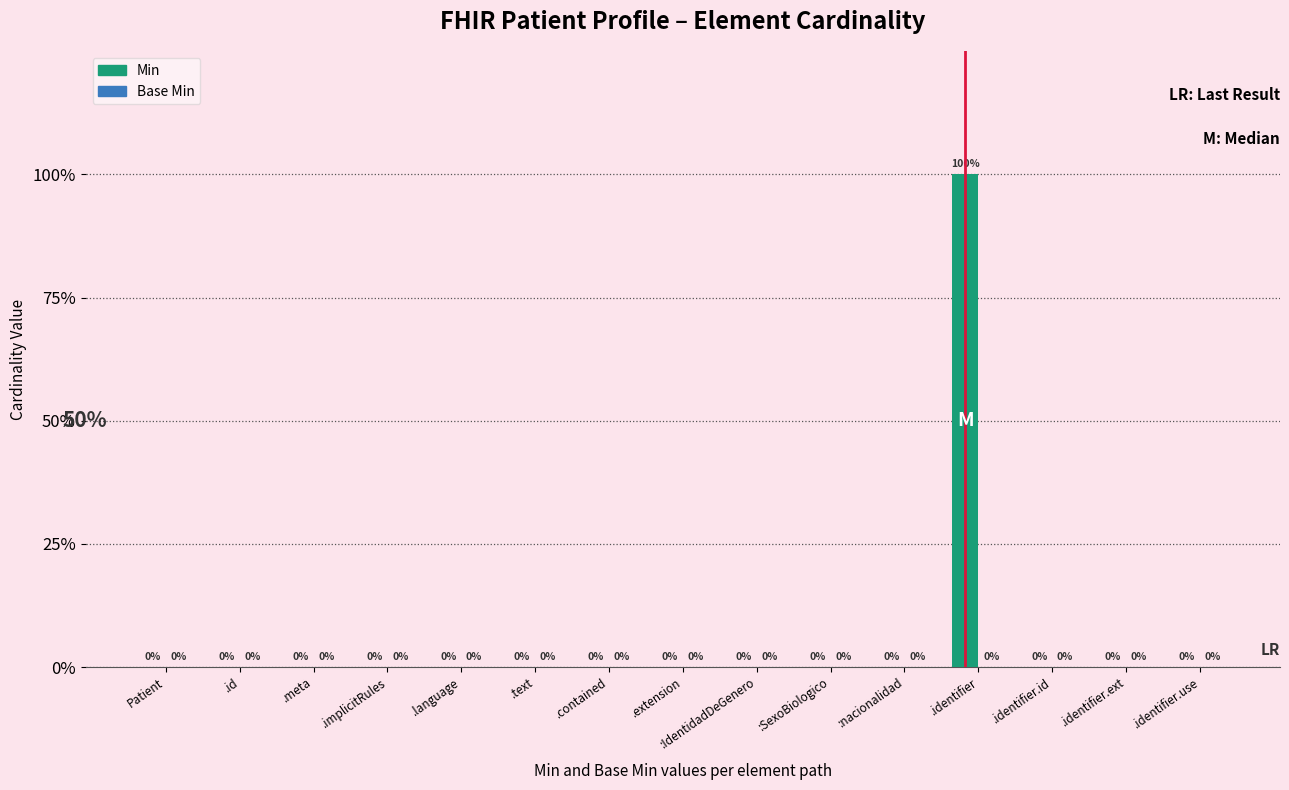

Are the bars horizontal?

No